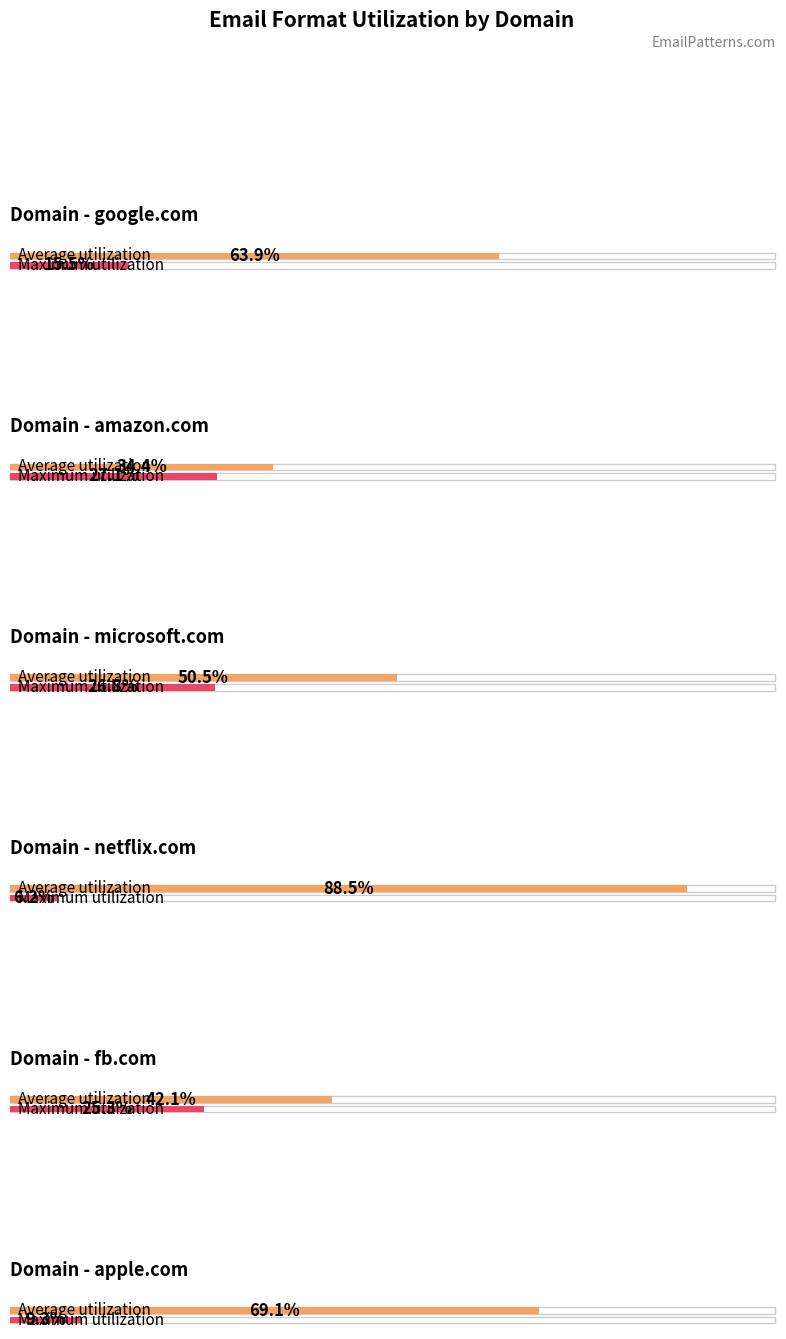

What is the value of the microsoft.com bar at the 1st from the left?

0.5